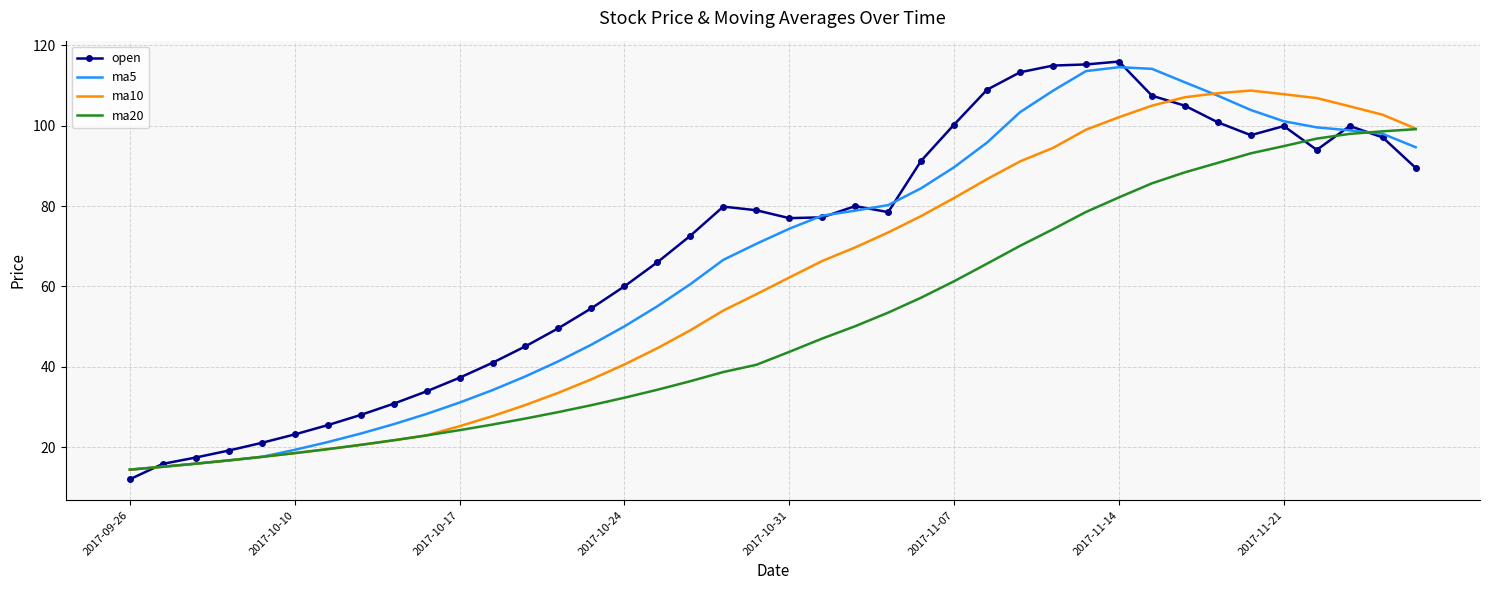

True or false: ma10 has more than 0 points higher than both neighbors.

True